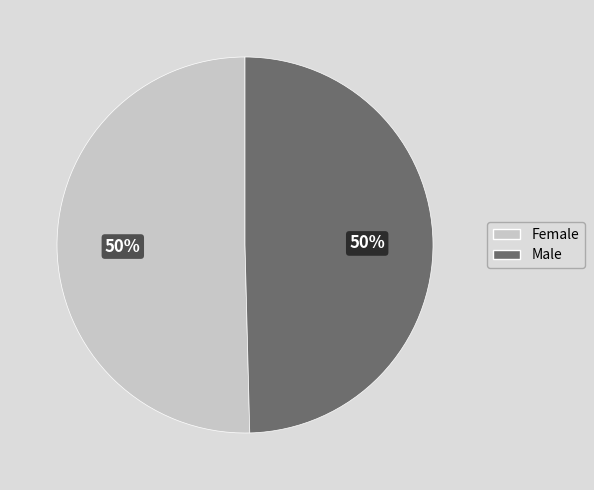

Do Male and Female together represent more than half of the pie?

Yes